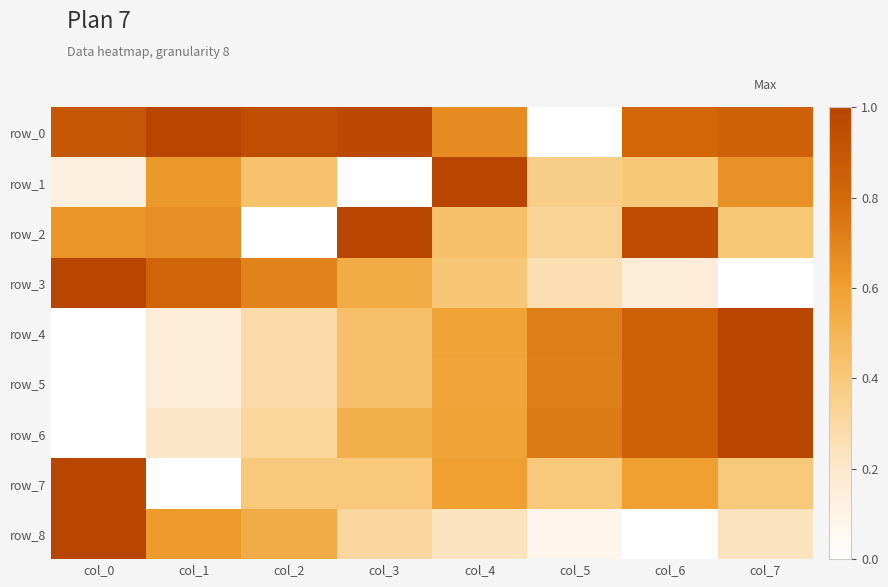

True or false: row_8 has a value of 0.6 at col_1.

True